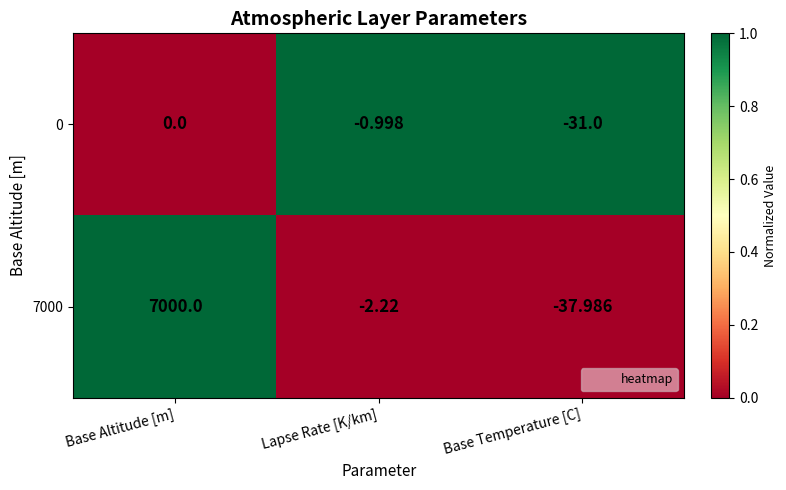

Which category has the highest value across all series?

Base Altitude [m]